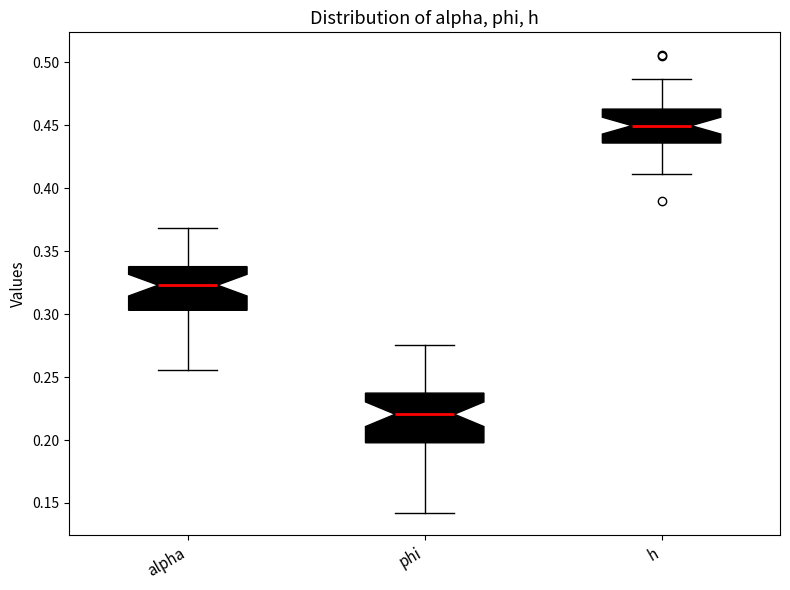

Where does the median line of the box for phi sit on the y-axis? The values are not printed on the chart, so give them approximately, as read against the axis.

0.220